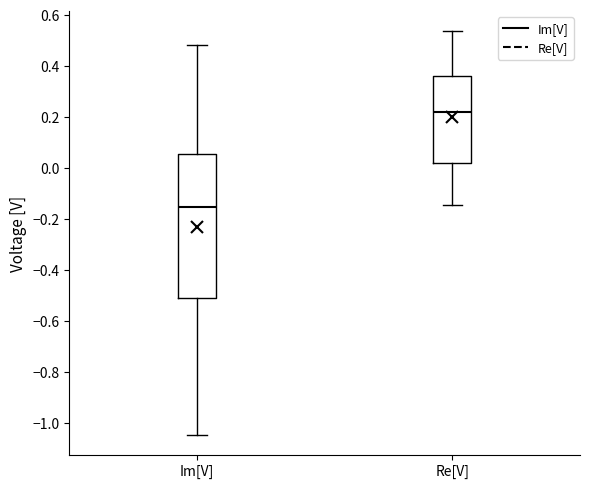

Comparing the boxes themselves (not the whiskers), which one is the tallest?

Im[V]